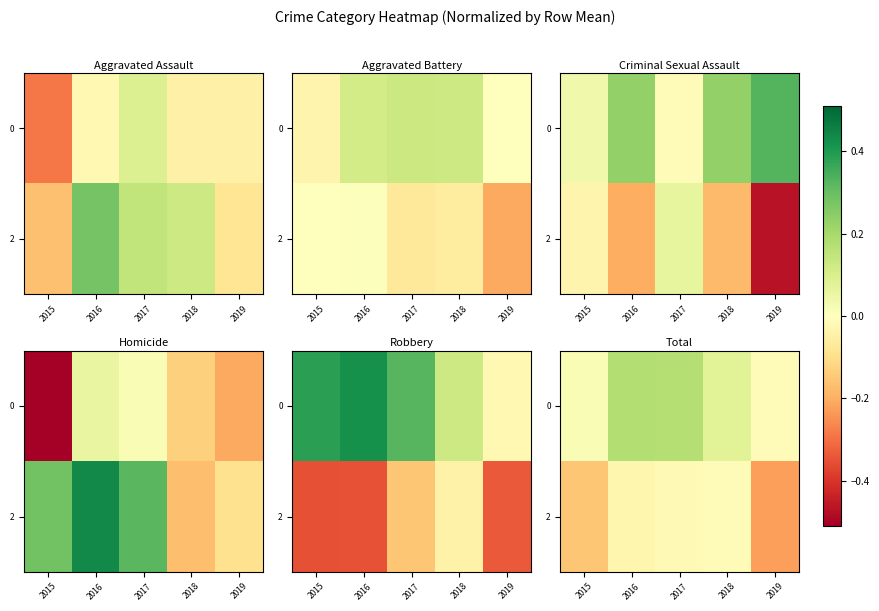

Rank the categories by 2 value from lowest to highest.

2019, 2015, 2016, 2017, 2018